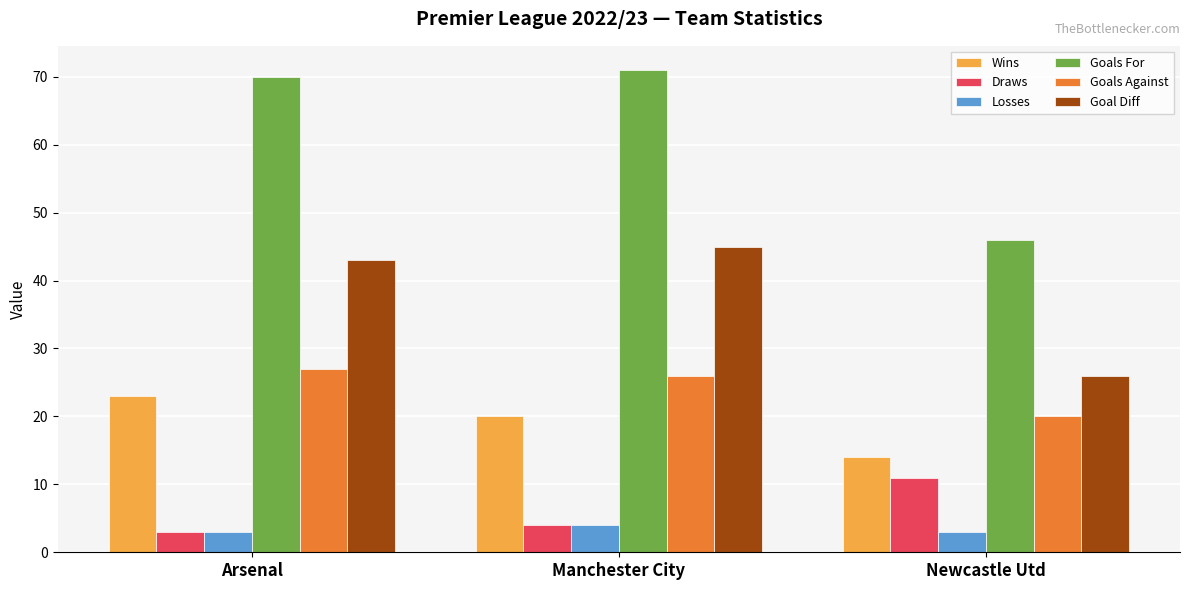

What is the maximum value shown in the chart?

71